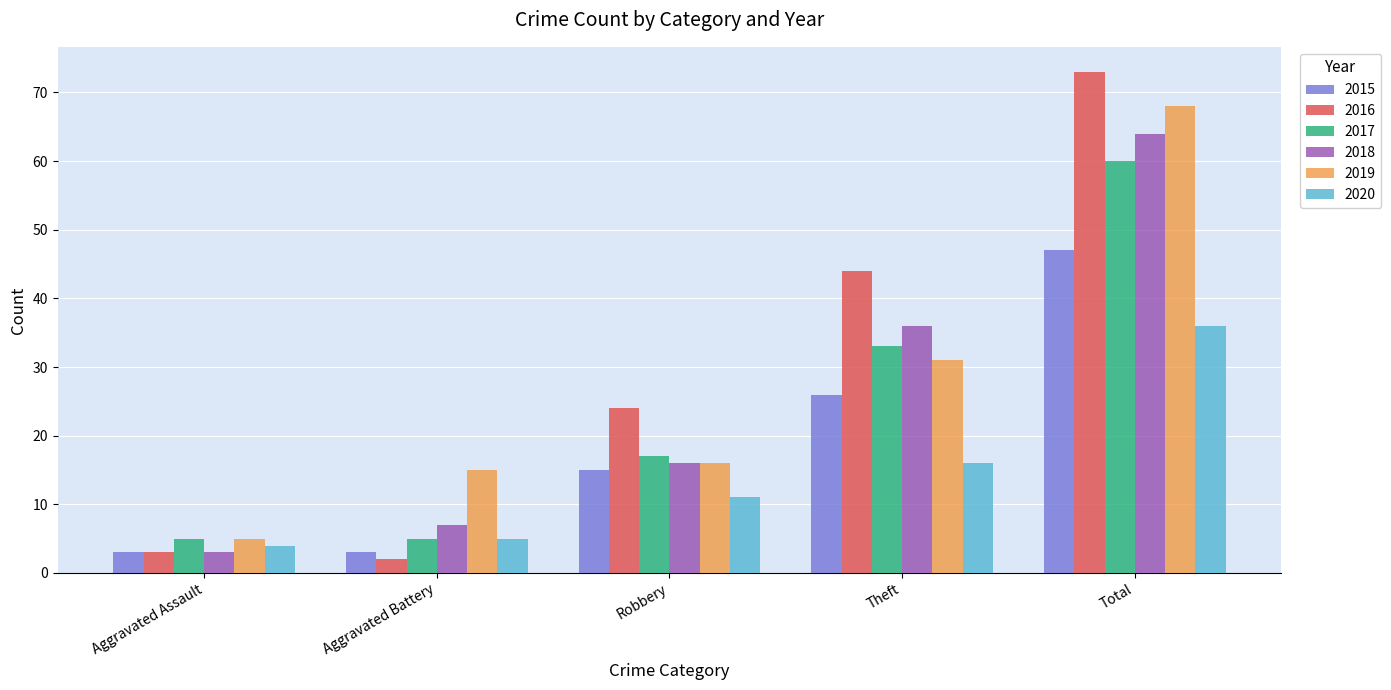

What is the approximate value of 2016 at Theft, to the nearest 5?

45